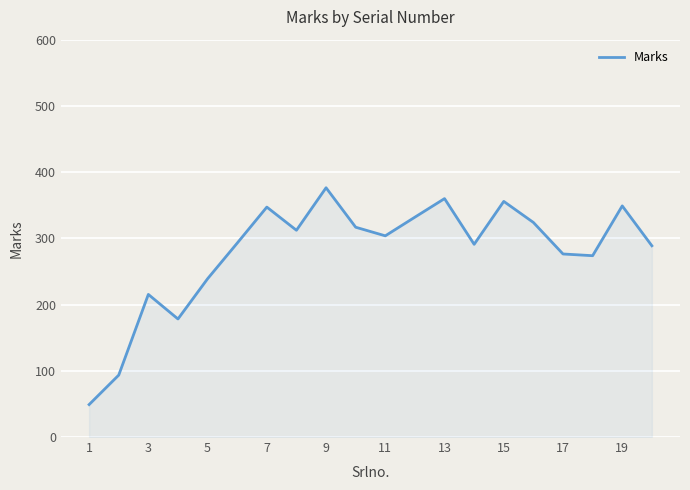

What is the difference between the maximum and minimum values?

327.4